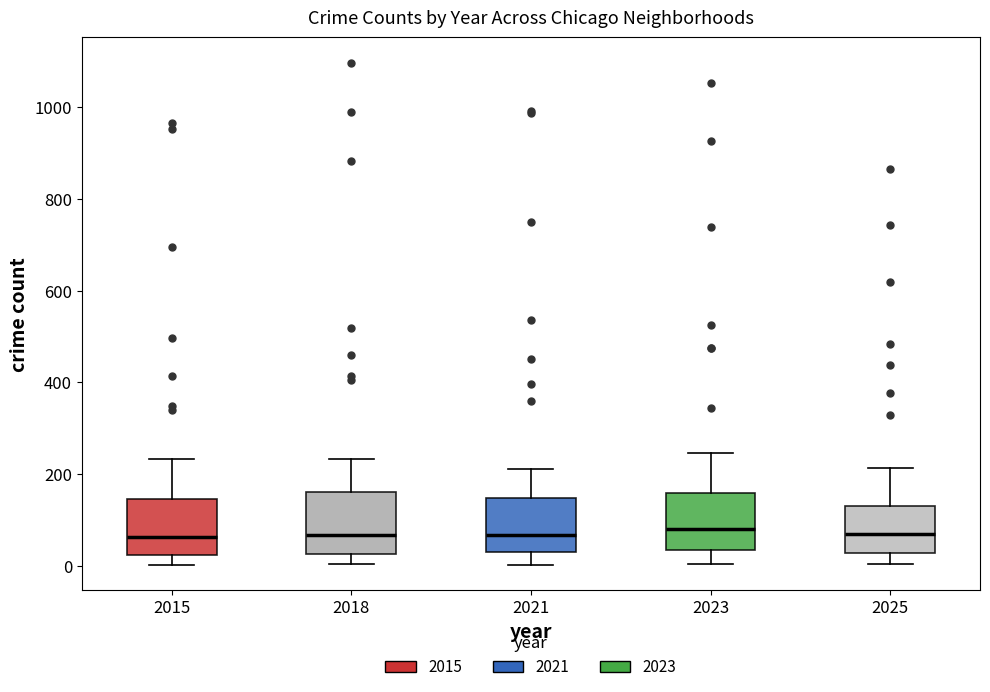

Reading left to right, transcribe this box plot: for each box, give where its median line is, the range the box spans, and where its two whiskers end, as read against the y-axis. The values are not printed on the chart, so give them approximately, as read against the axis.

2015: median 60, box 20 to 140, whiskers 0 to 240
2018: median 60, box 20 to 160, whiskers 0 to 240
2021: median 60, box 40 to 140, whiskers 0 to 220
2023: median 80, box 40 to 160, whiskers 0 to 240
2025: median 60, box 20 to 120, whiskers 0 to 220